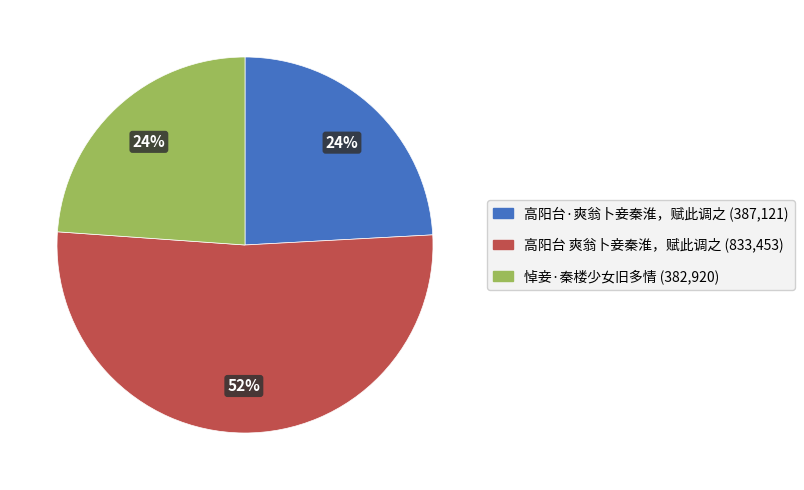

Approximately how many times larger is the value at 高阳台 爽翁卜妾秦淮，赋此调之 compared to 高阳台·爽翁卜妾秦淮，赋此调之?

2.2